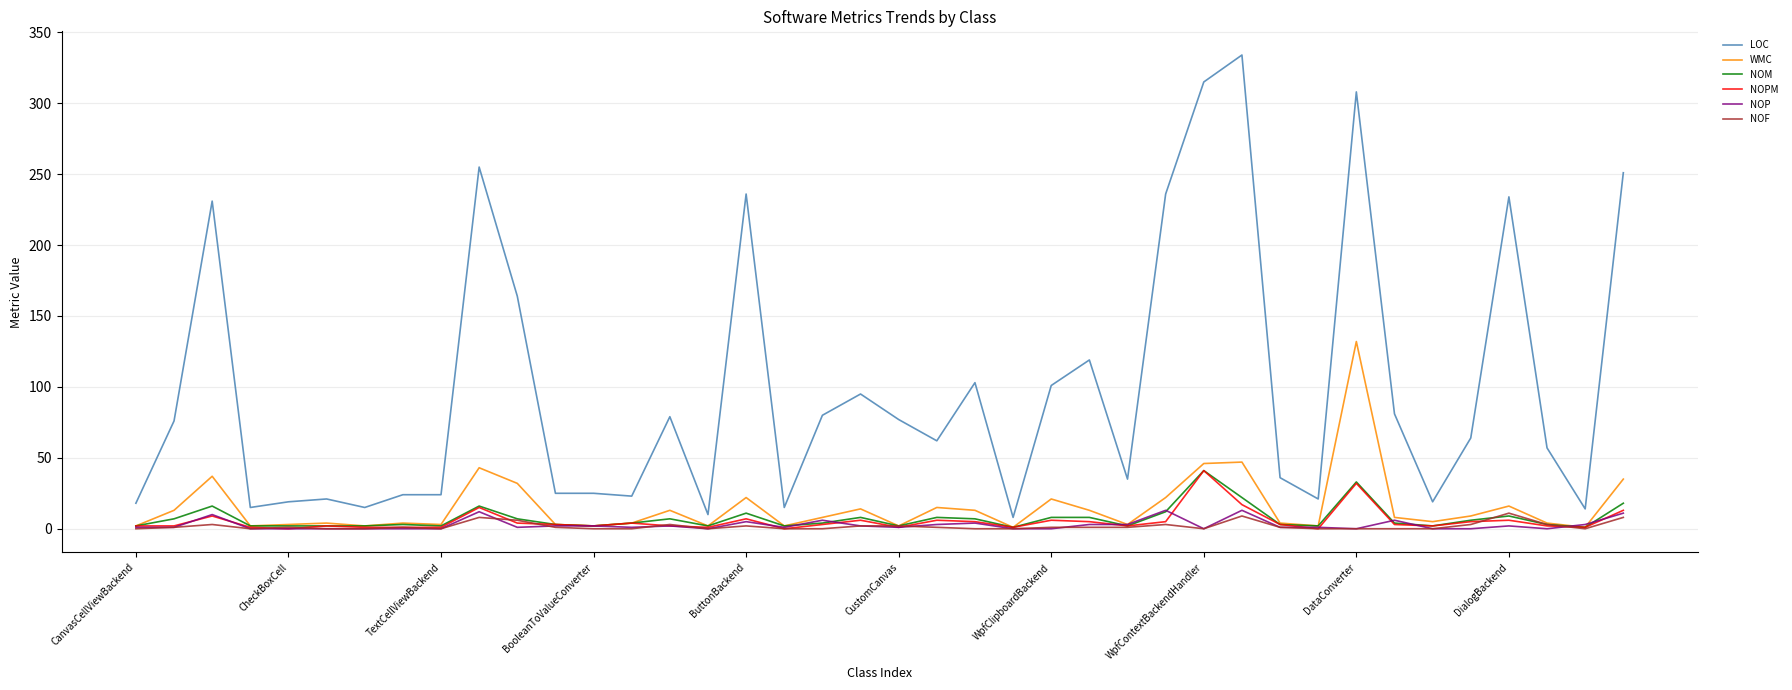

After their last crossing, which series has the higher values: WMC or NOP?

WMC